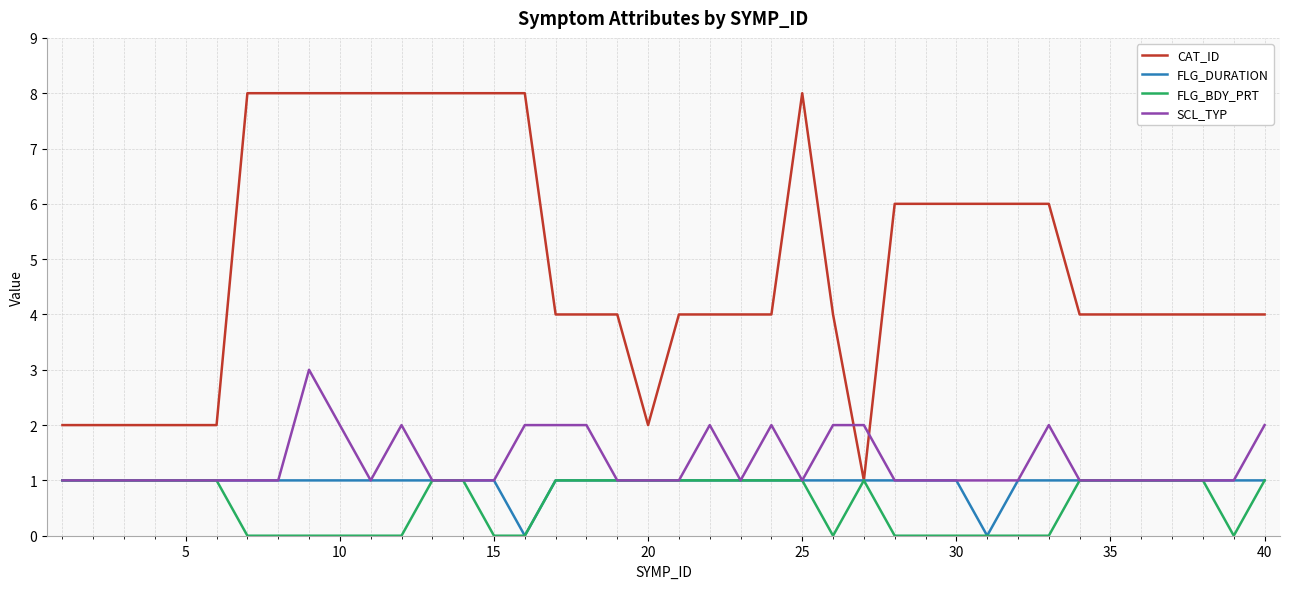

What is the maximum value for SCL_TYP?

3